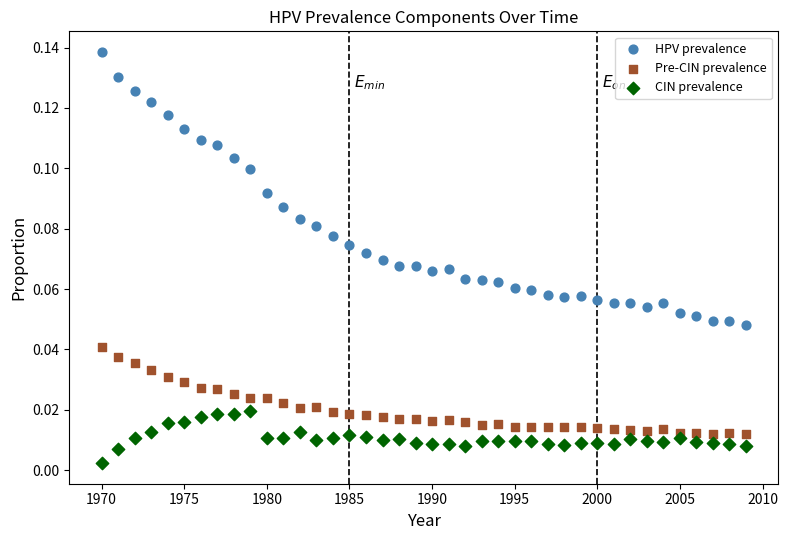

Across all data points, what is the range of X values (max minus min)?

39.0